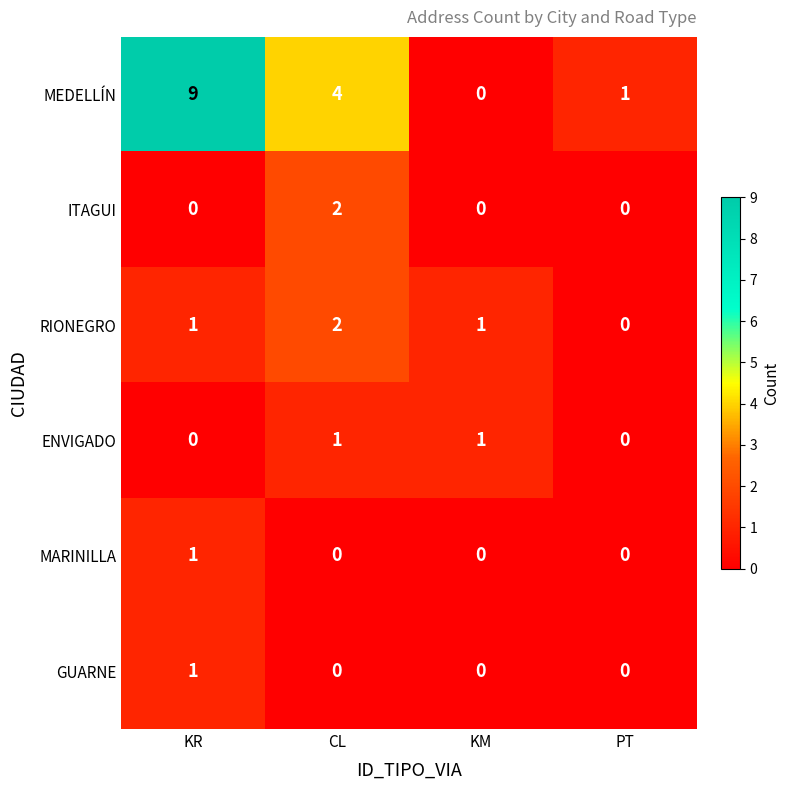

Which series has the widest spread of values?

MEDELLÍN